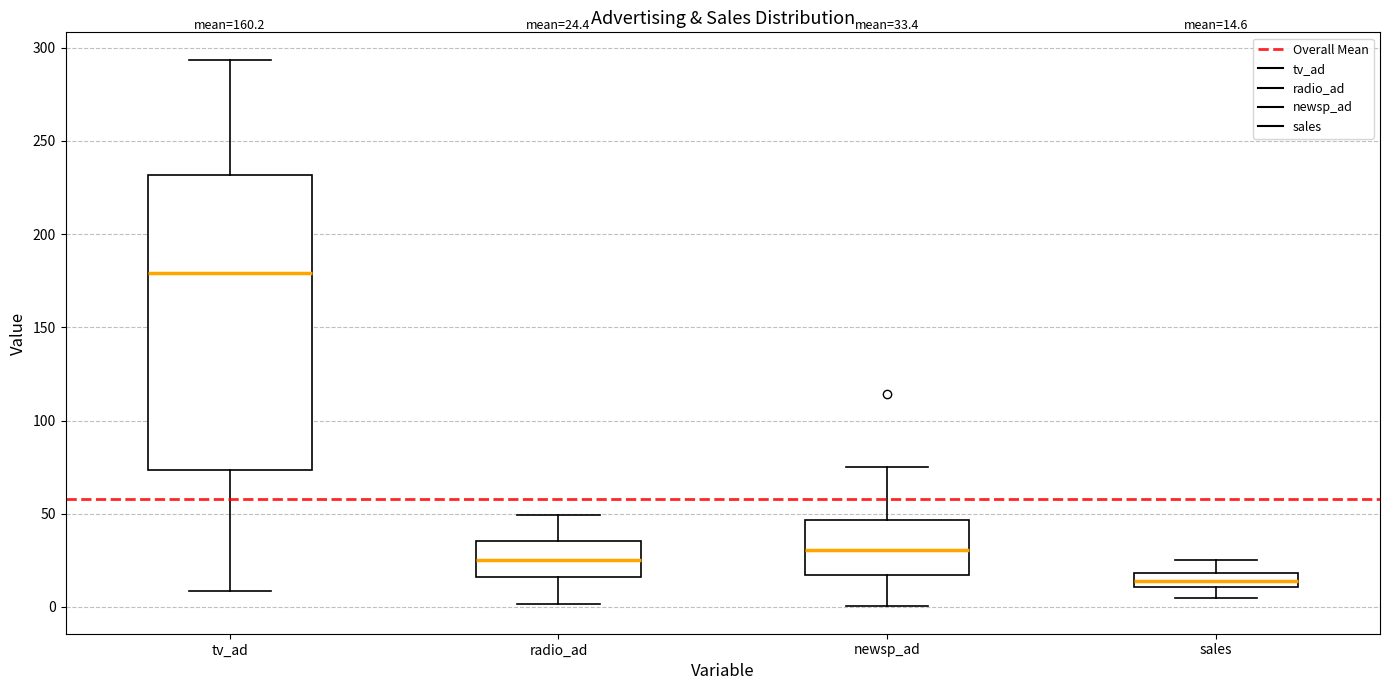

Comparing the boxes themselves (not the whiskers), which one is the tallest?

tv_ad